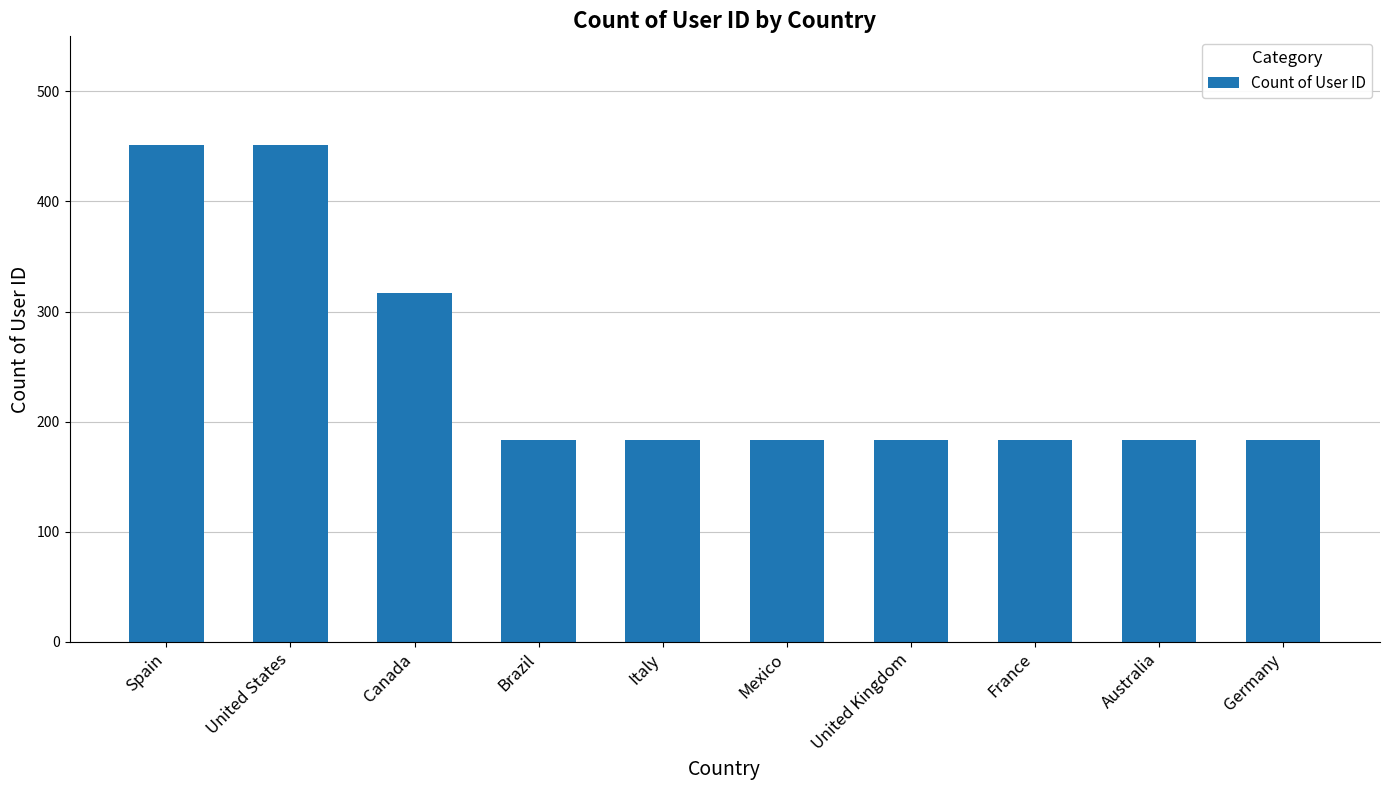

Where is the data nearest to the value 317?

Canada